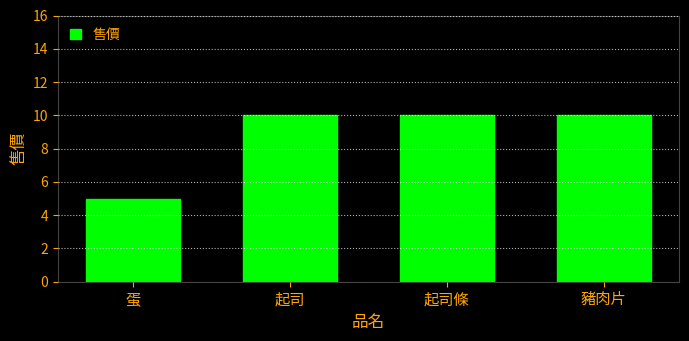

True or false: the data shows 5 at 蛋.

True